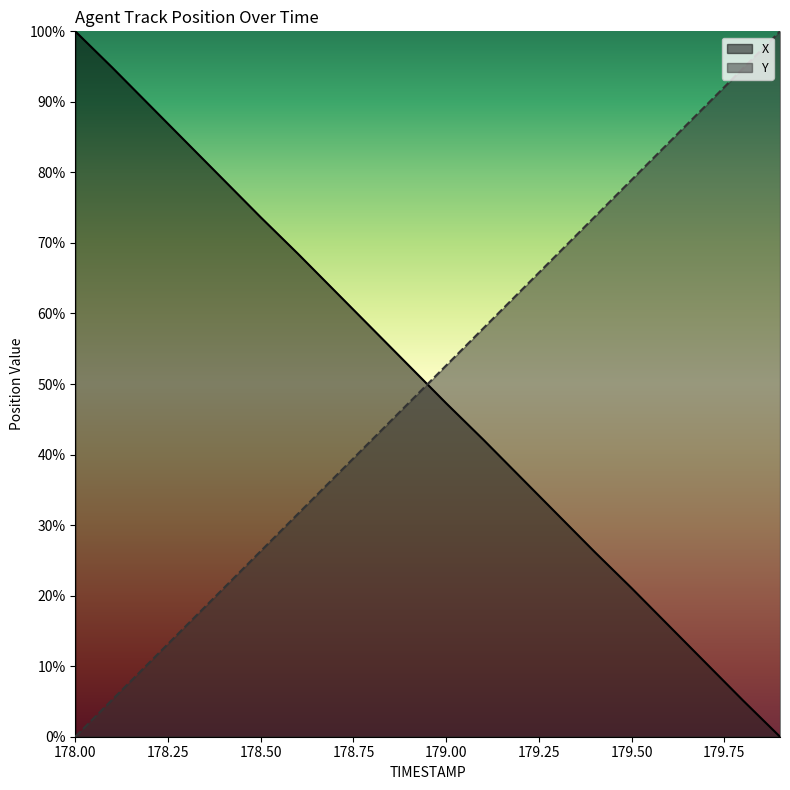

What is the sum of the X values at 179.5 and 178.2?

110.6